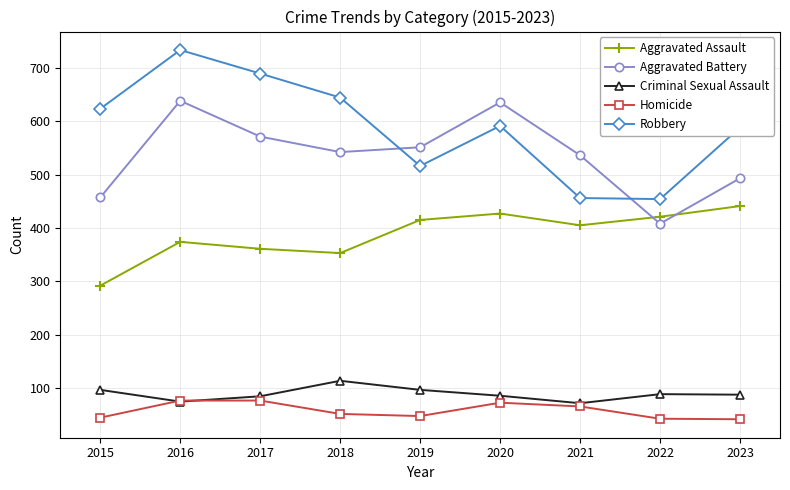

Rank the series by their maximum value, from highest to lowest.

Robbery, Aggravated Battery, Aggravated Assault, Criminal Sexual Assault, Homicide